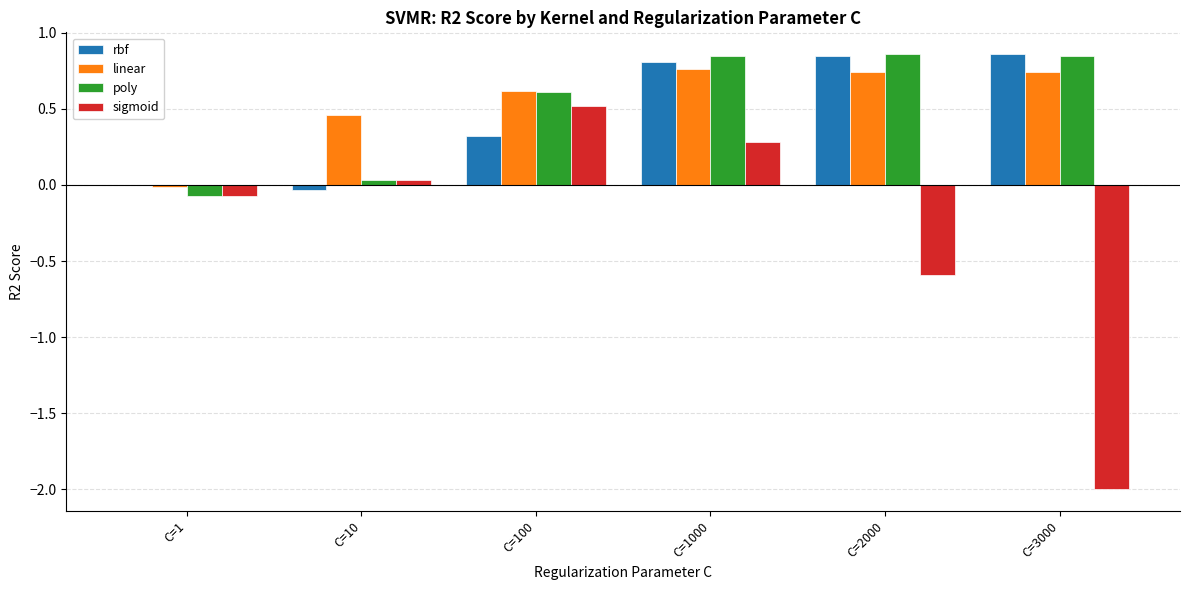

At which label does sigmoid reach its peak?

C=100